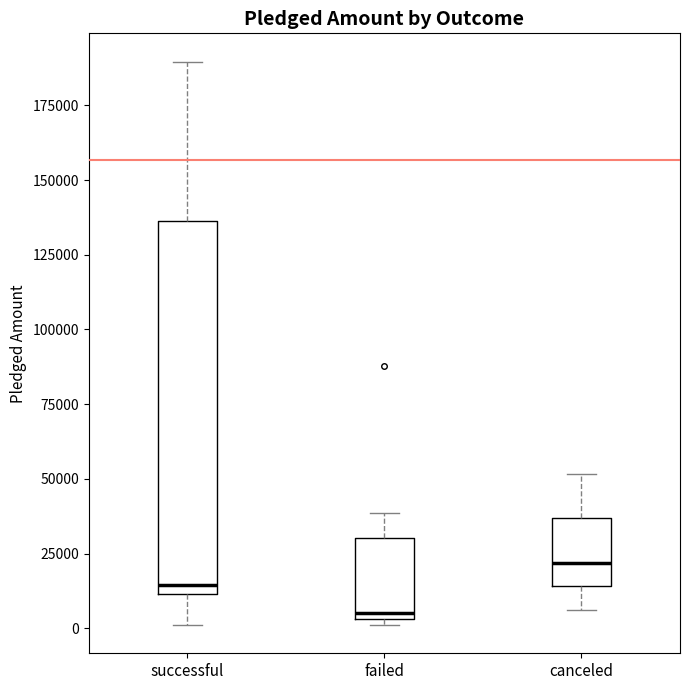

Which box's median line is the lowest?

failed